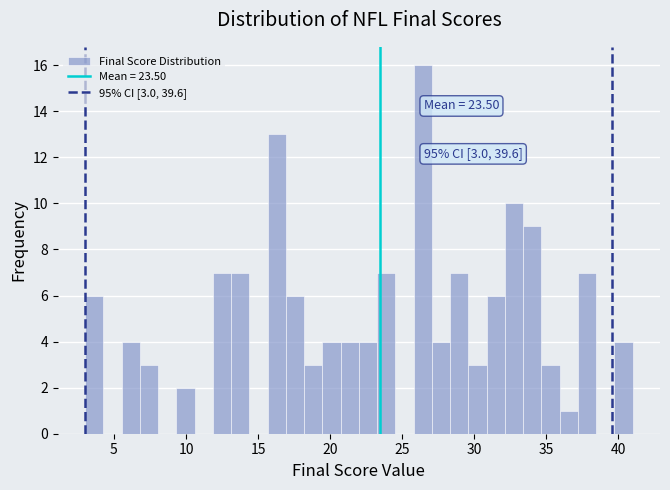

Read against the x-axis, roughly where is the centre of the tallest bar?

26.5